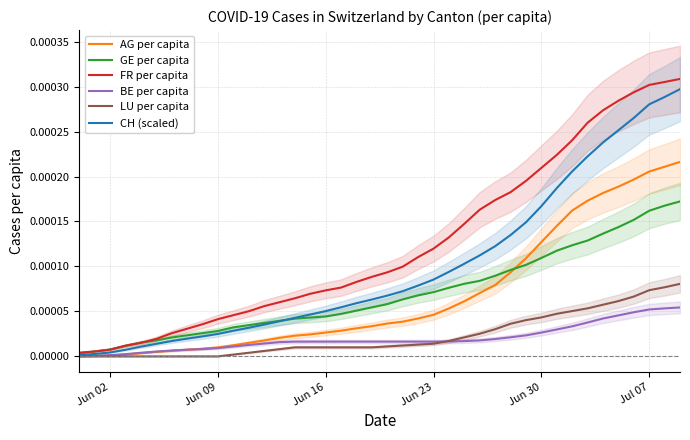

Rank the series by their maximum value, from highest to lowest.

FR per capita, CH (scaled), AG per capita, GE per capita, LU per capita, BE per capita